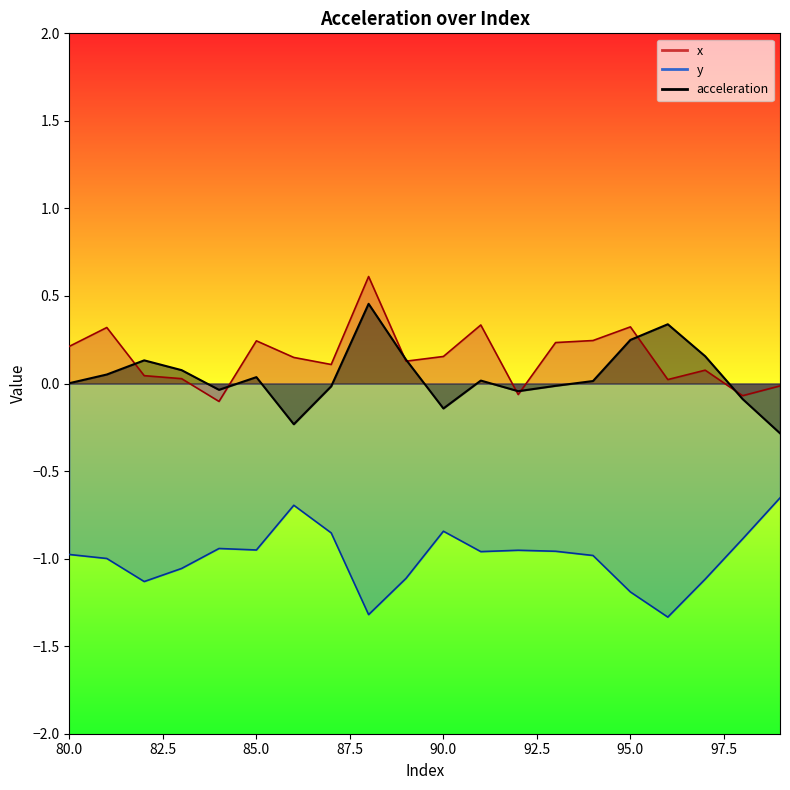

Reading left to right, list all the values displayed in this chart.

x: 80=0.2	81=0.3	82=0.0	83=0.0	84=-0.1	85=0.2	86=0.1	87=0.1	88=0.6	89=0.1	90=0.2	91=0.3	92=-0.1	93=0.2	94=0.2	95=0.3	96=0.0	97=0.1	98=-0.1	99=-0.0
y: 80=-1.0	81=-1.0	82=-1.1	83=-1.1	84=-0.9	85=-1.0	86=-0.7	87=-0.9	88=-1.3	89=-1.1	90=-0.8	91=-1.0	92=-1.0	93=-1.0	94=-1.0	95=-1.2	96=-1.3	97=-1.1	98=-0.9	99=-0.7
acceleration: 80=0.0	81=0.1	82=0.1	83=0.1	84=-0.0	85=0.0	86=-0.2	87=-0.0	88=0.5	89=0.1	90=-0.1	91=0.0	92=-0.0	93=-0.0	94=0.0	95=0.2	96=0.3	97=0.2	98=-0.1	99=-0.3